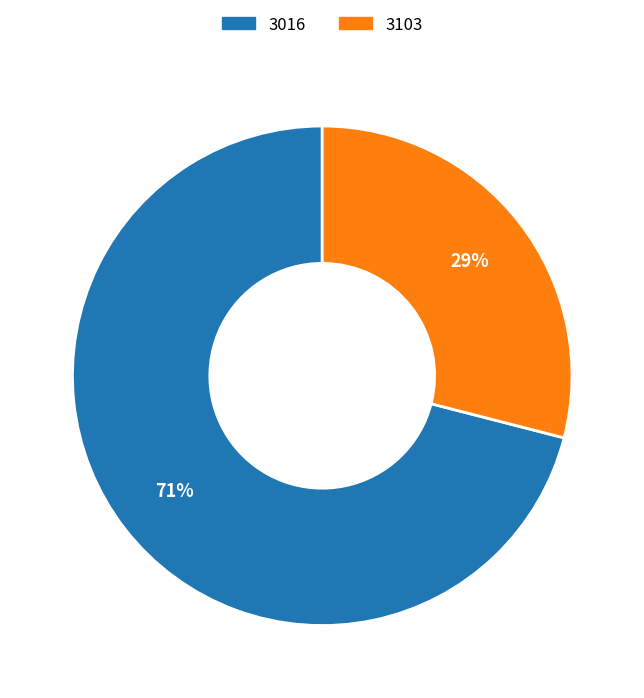

To the nearest percent, what portion does 3103 represent?

29%